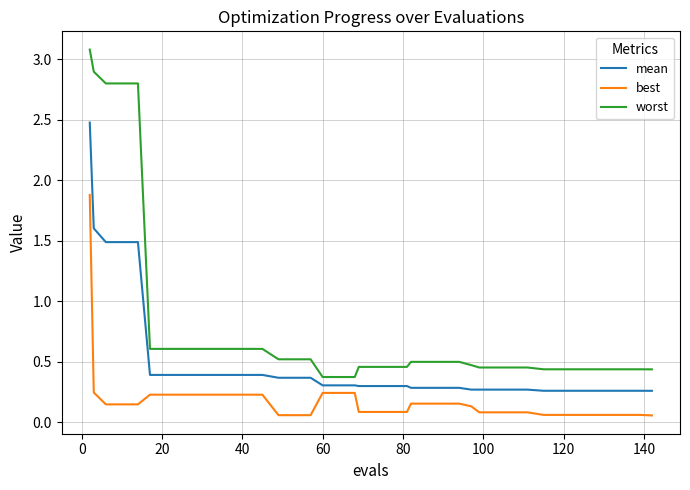

True or false: mean and worst intersect in this chart.

False